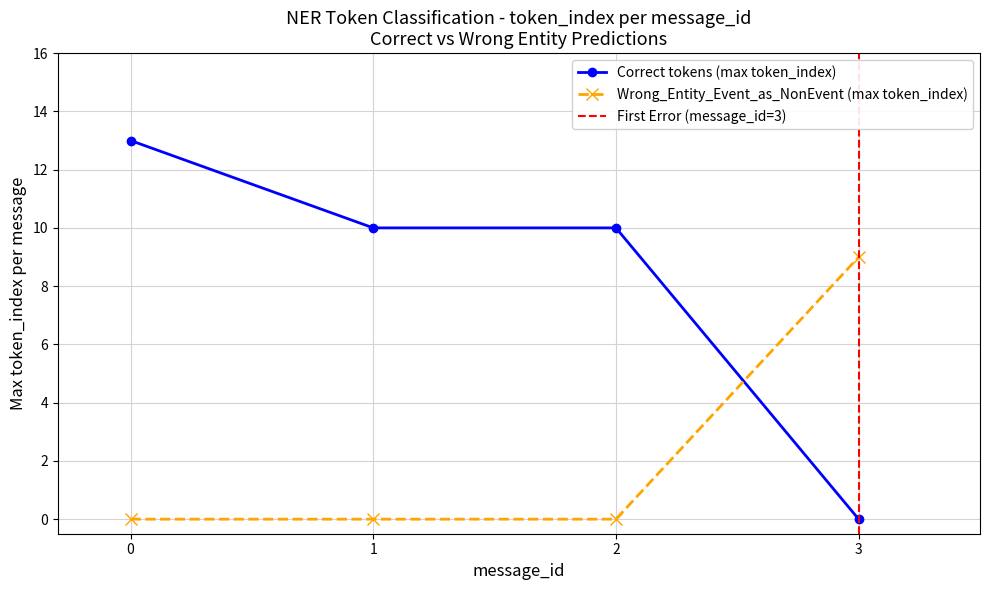

True or false: Wrong_Entity_Event_as_NonEvent (max token_index) has more than 1 points higher than both neighbors.

False